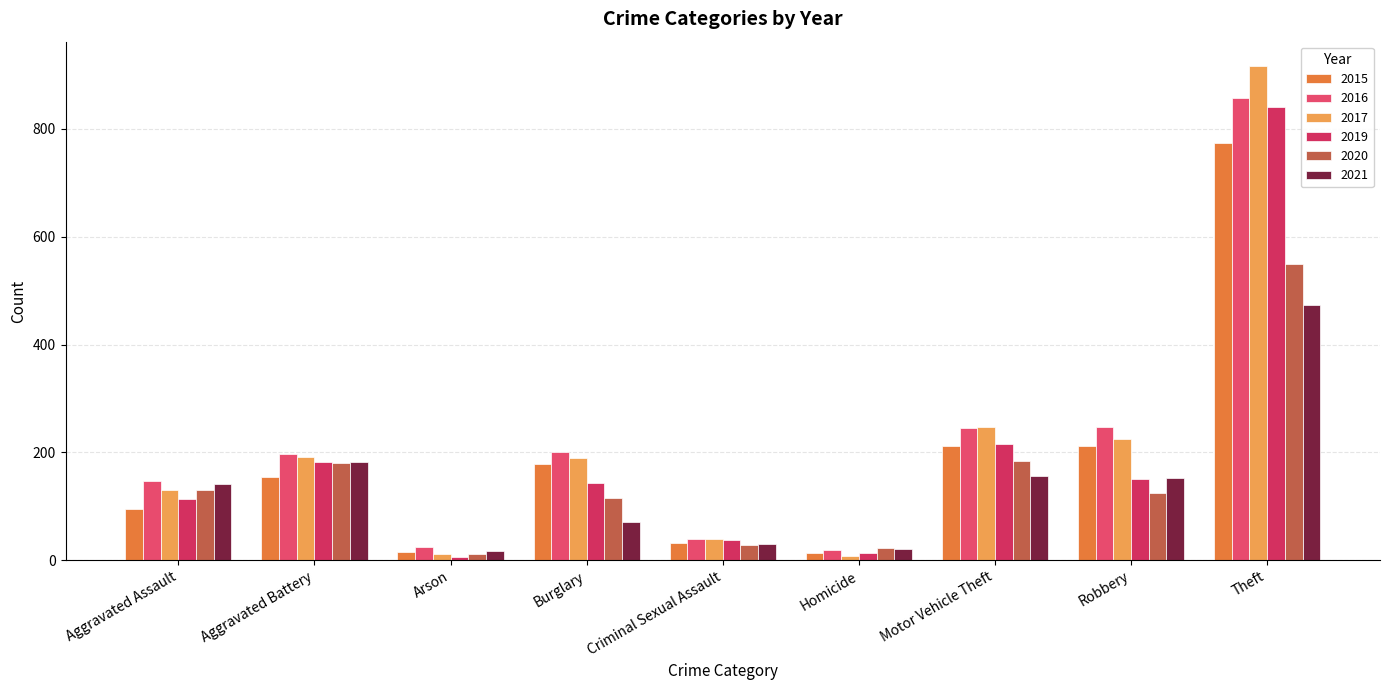

How many data points in 2021 are less than 142?

4